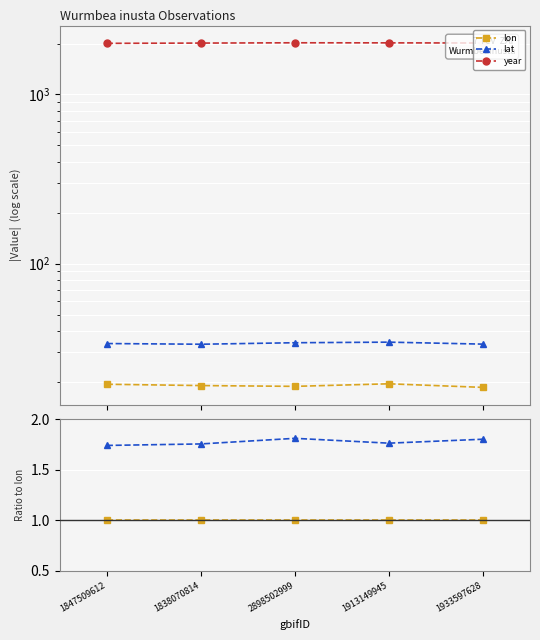

At which label does year reach its peak?

1933597628